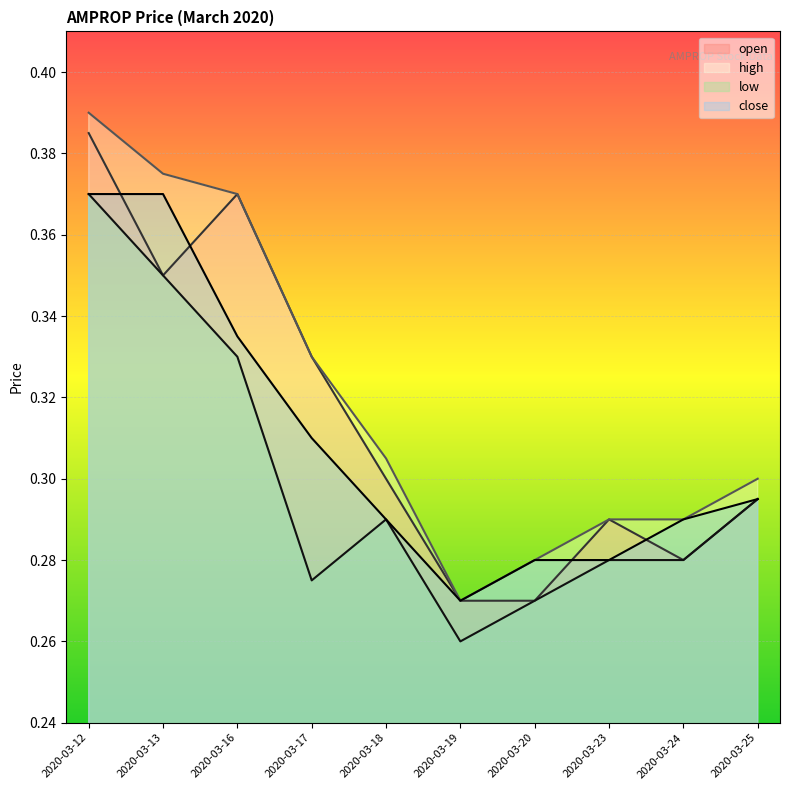

True or false: open and high intersect in this chart.

False